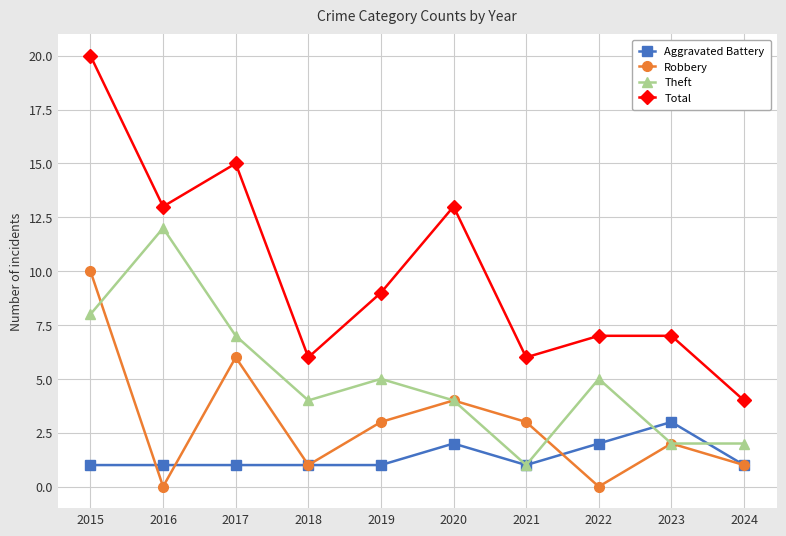

The value of Theft at 2024 is 4. True or false?

False